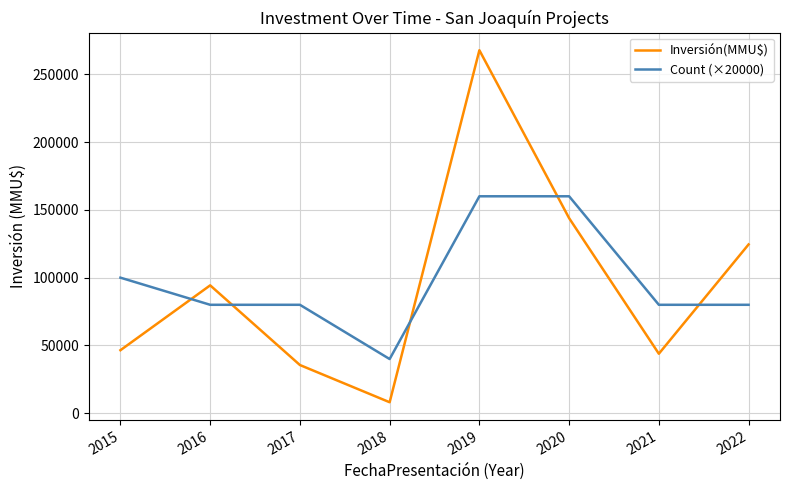

What is the average value of the Inversión(MMU$) series?

95571